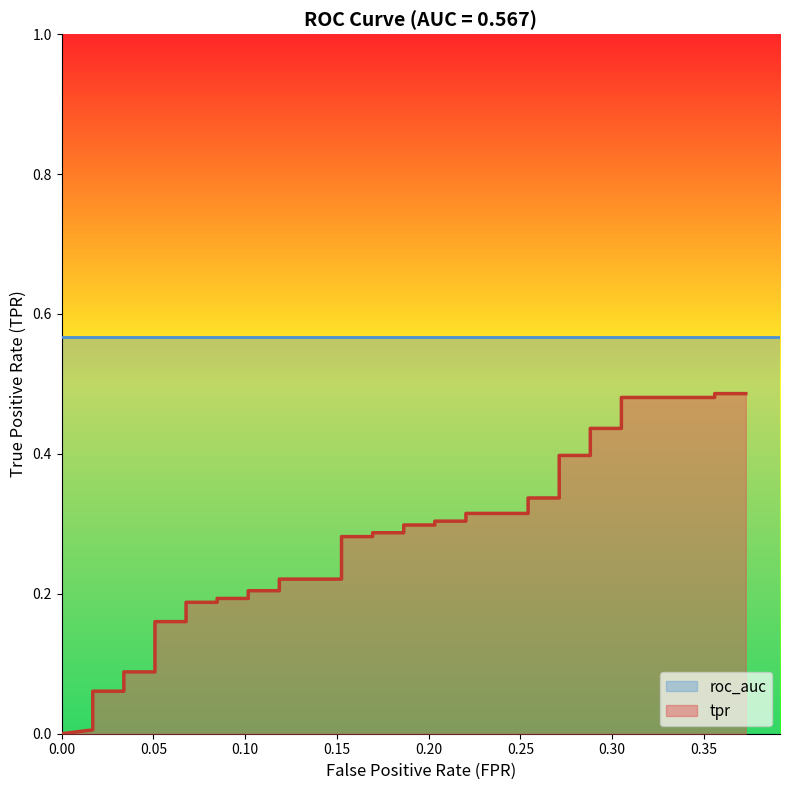

Does the chart have visible grid lines?

No